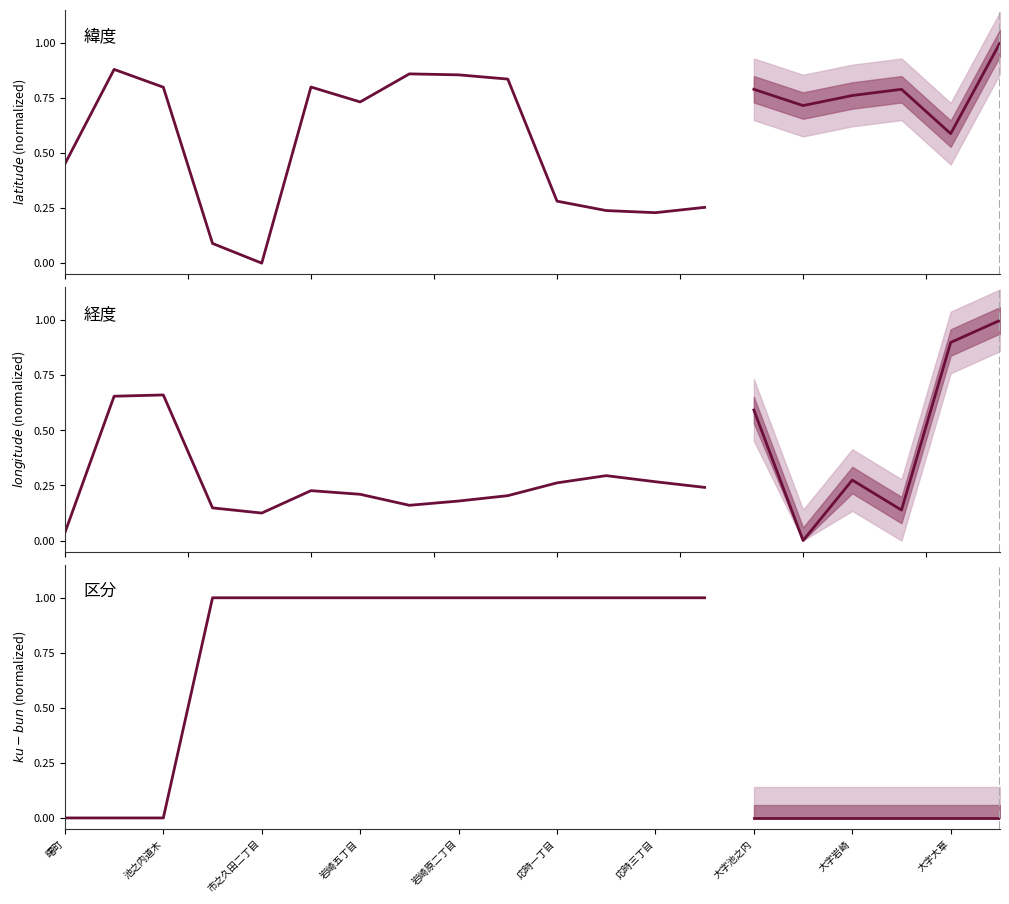

Which has a higher value, 13 or 大字岩崎?

大字岩崎